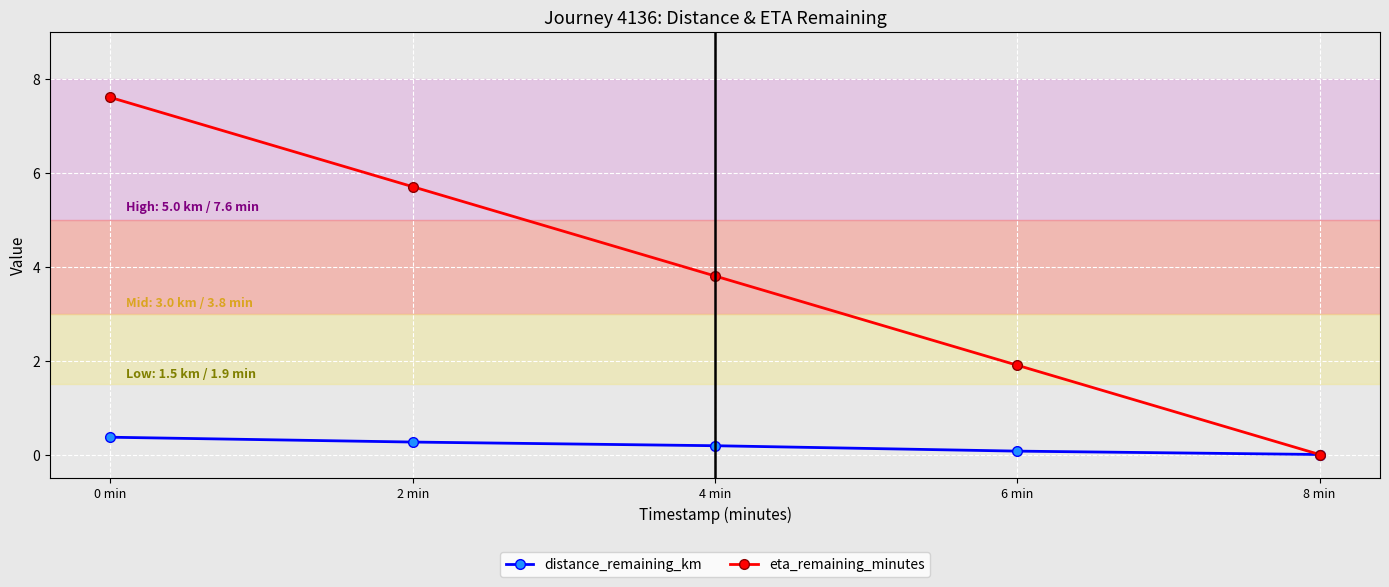

List the series in order of their peak value, highest first.

eta_remaining_minutes, distance_remaining_km